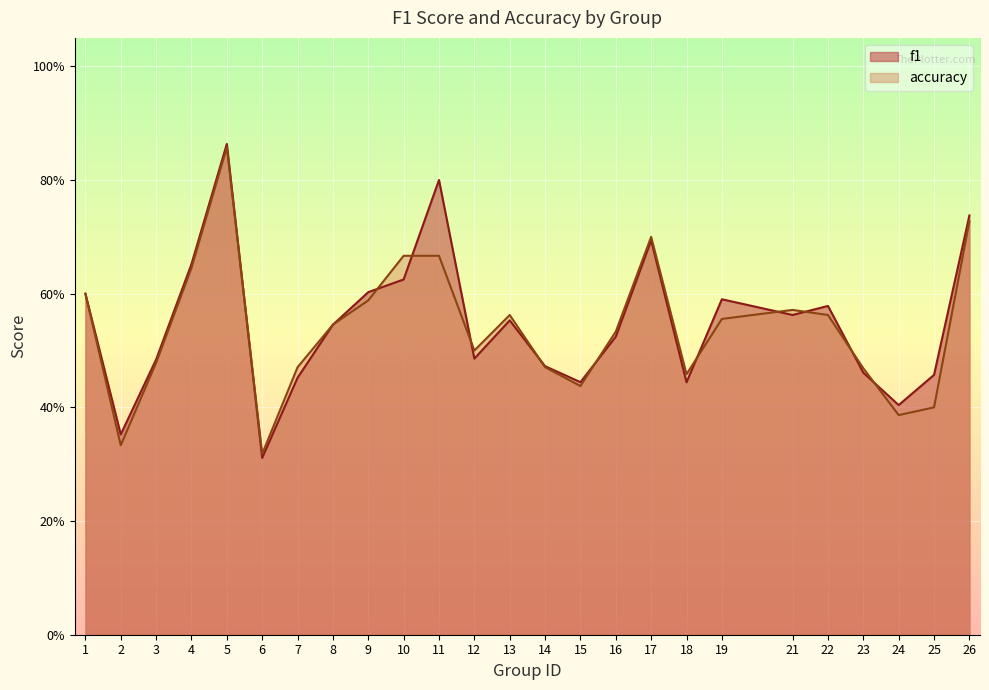

How many lines are shown in the chart?

2